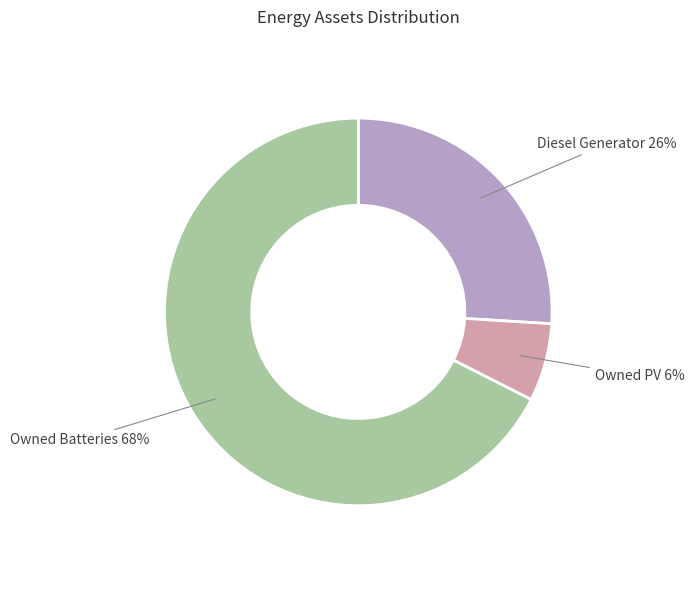

To the nearest percent, what is the average slice percentage?

33%